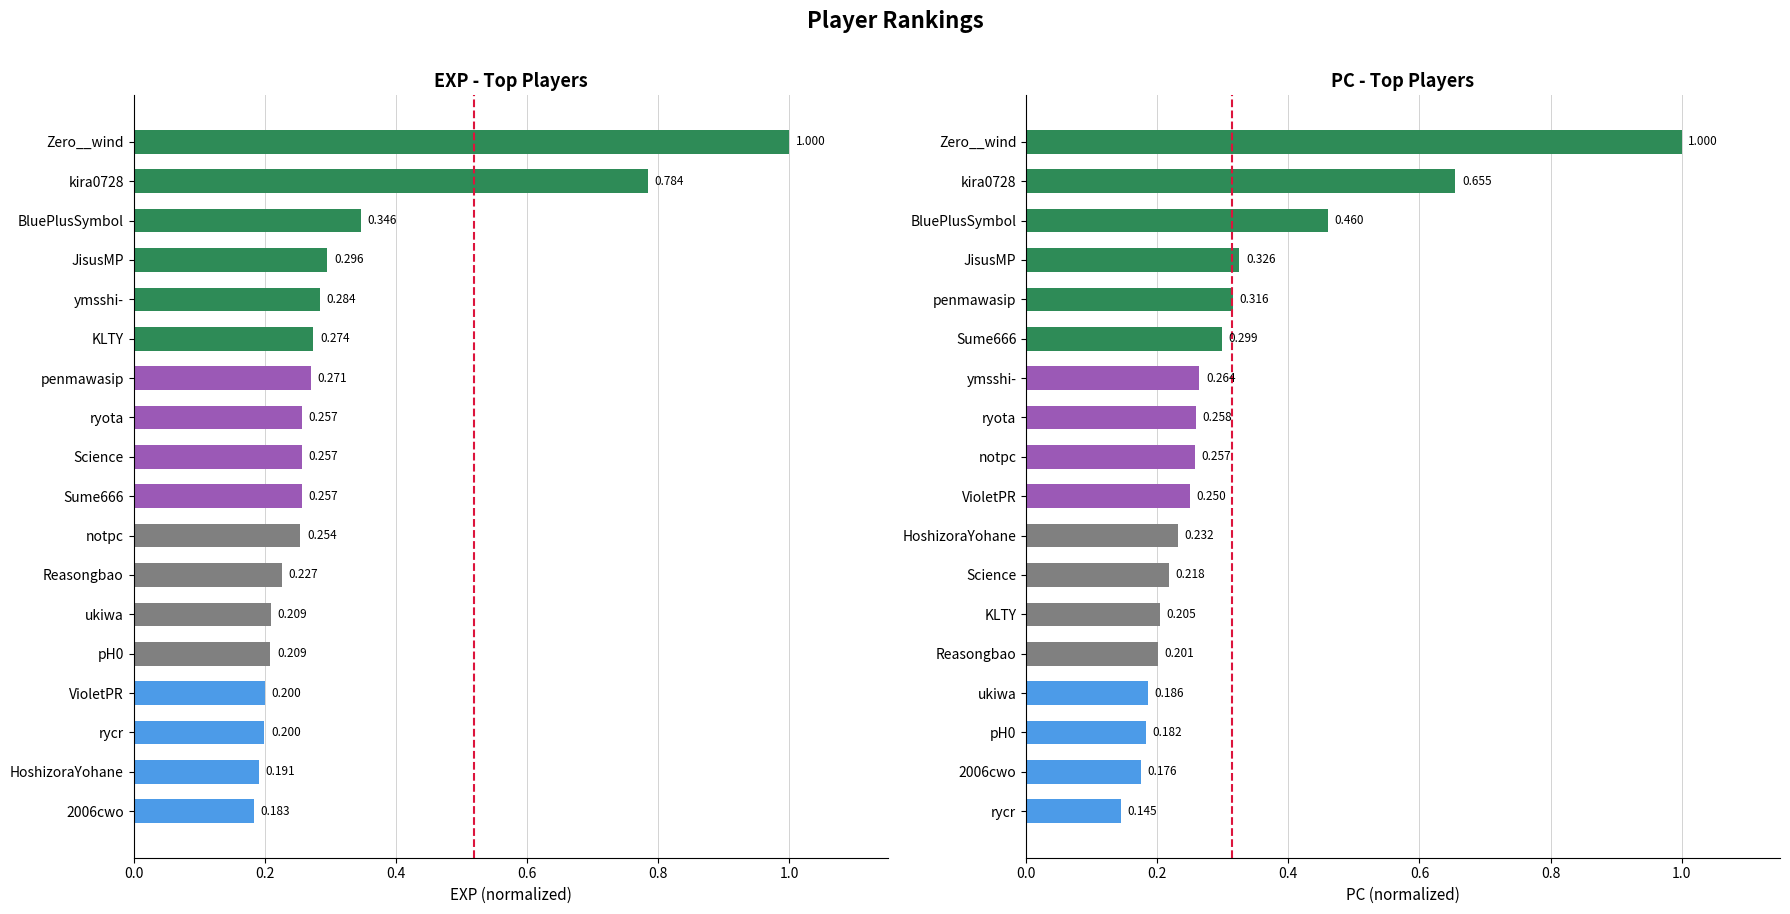

Rank the series at 0.6 from lowest to highest value.

pc, exp